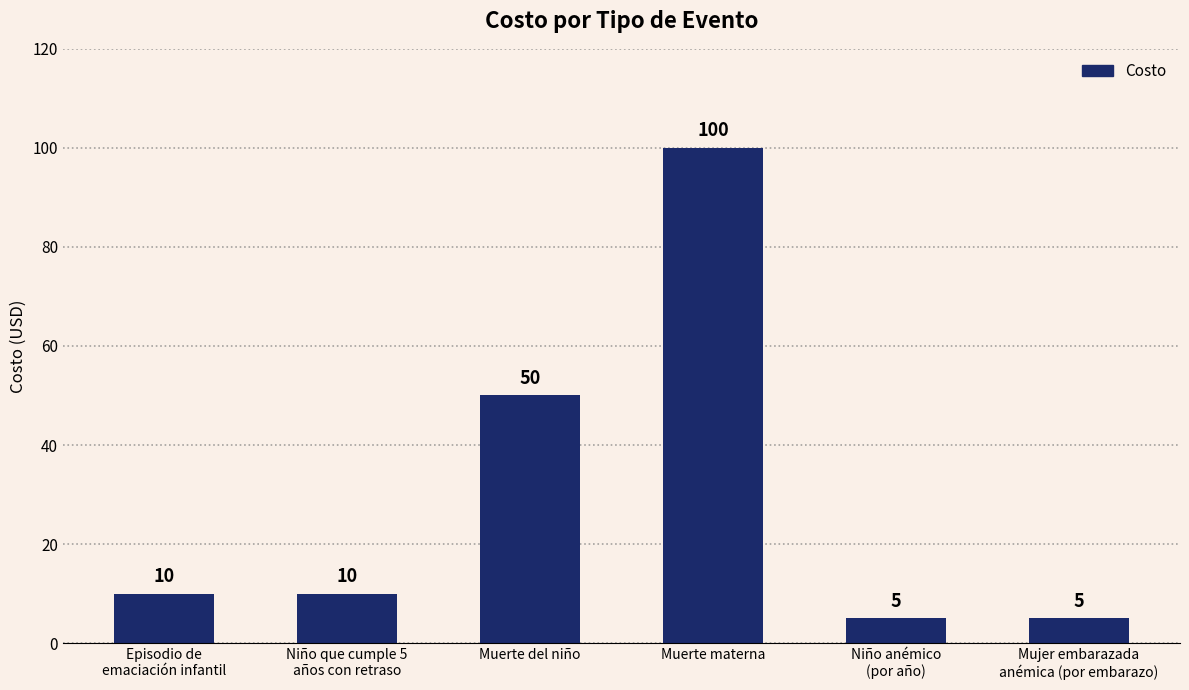

How many data points are less than 10?

2